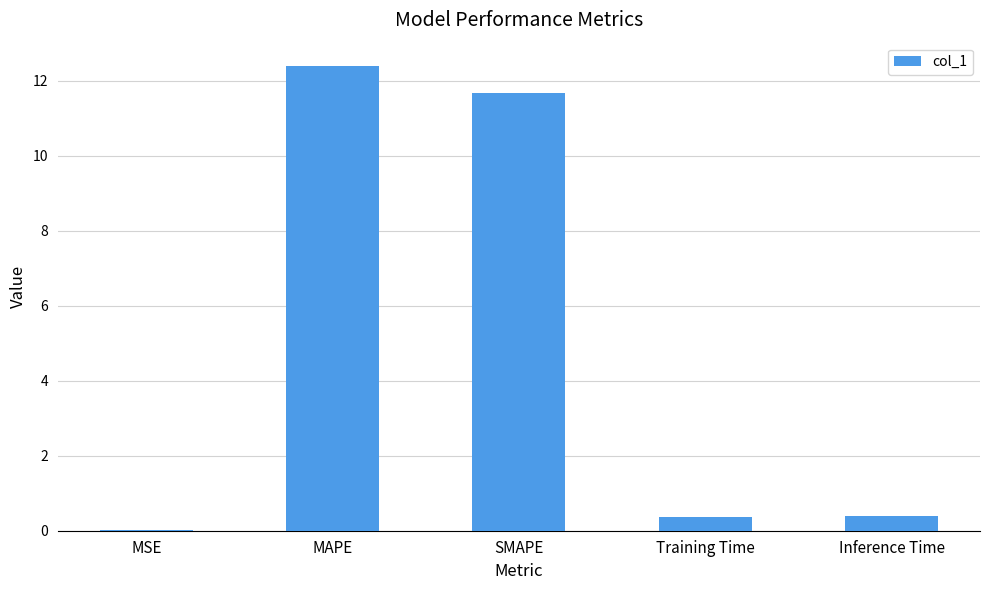

What is the sum of all values?

24.8